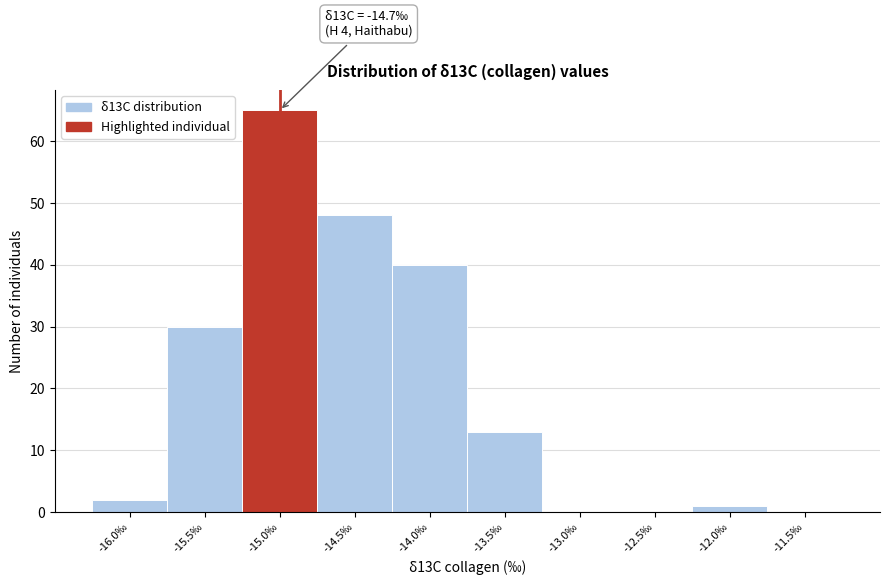

Reading right to left, transcribe all the data shown in this chart.

-11.5‰=0	-12.0‰=1	-12.5‰=0	-13.0‰=0	-13.5‰=13	-14.0‰=40	-14.5‰=48	-15.0‰=65	-15.5‰=30	-16.0‰=2